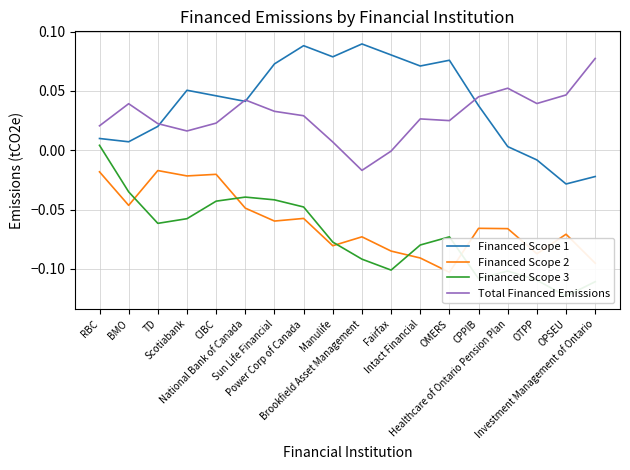

True or false: Total Financed Emissions and Financed Scope 2 cross at least once.

False